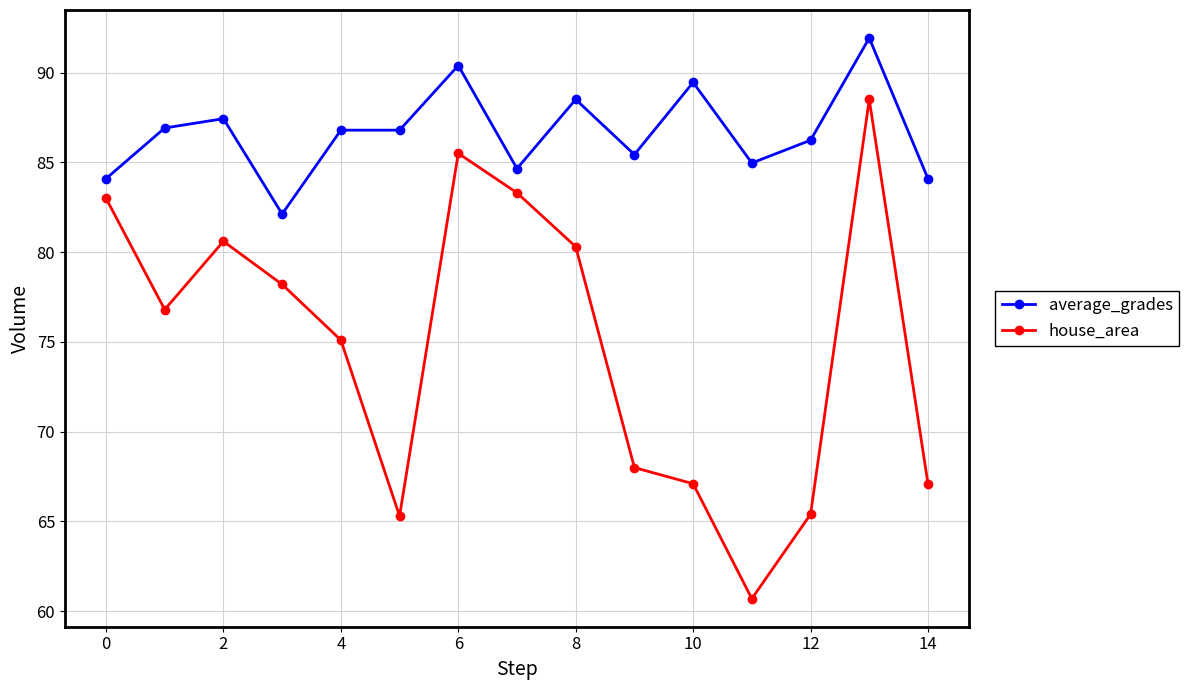

True or false: house_area has more than 2 interior local peaks.

True